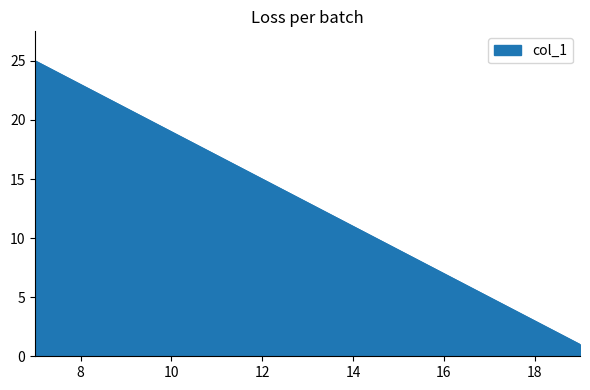

What is the value of the 9th point from the left?

17